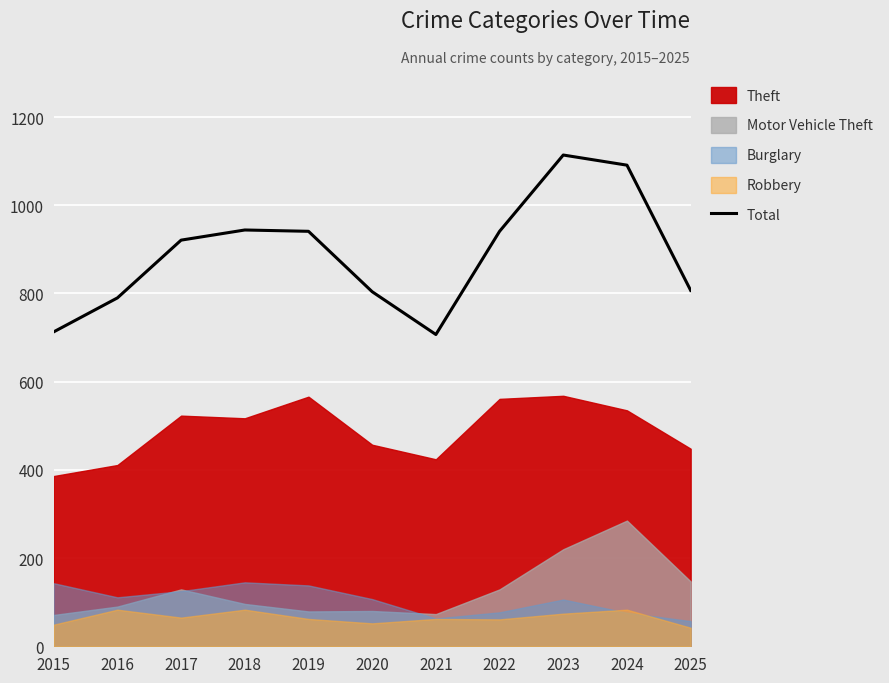

The Total series shows 921 at 2017. True or false?

True